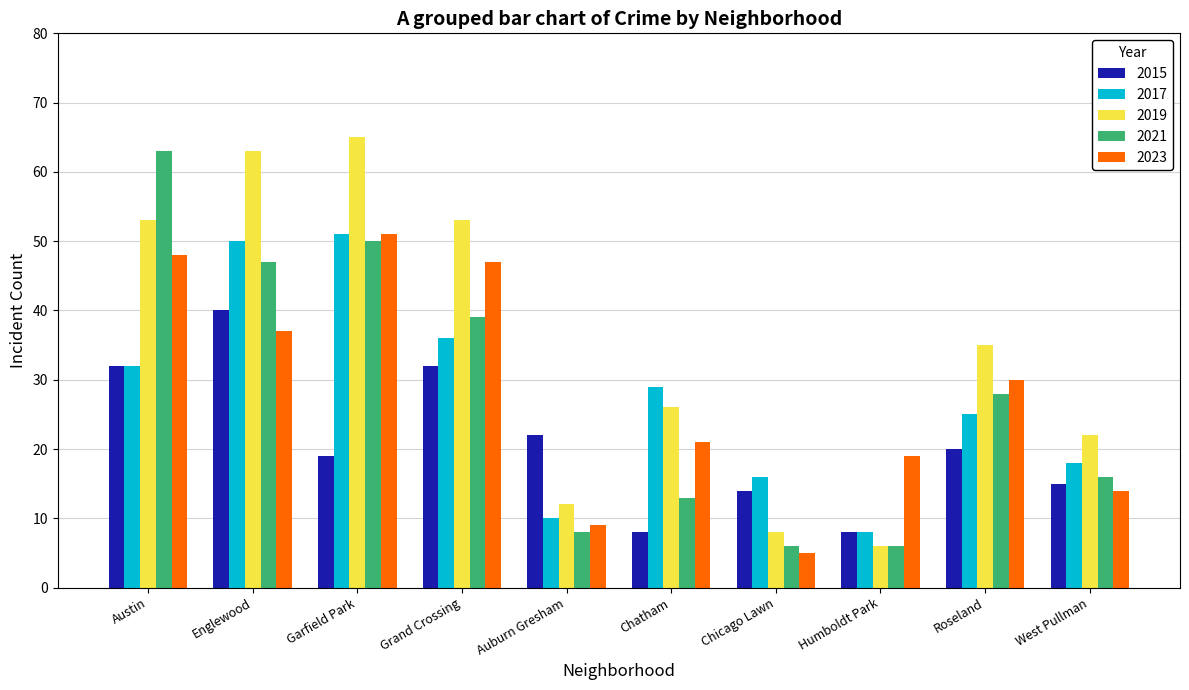

Reading right to left, extract all data points from this chart.

2015: West Pullman=15	Roseland=20	Humboldt Park=8	Chicago Lawn=14	Chatham=8	Auburn Gresham=22	Grand Crossing=32	Garfield Park=19	Englewood=40	Austin=32
2017: West Pullman=18	Roseland=25	Humboldt Park=8	Chicago Lawn=16	Chatham=29	Auburn Gresham=10	Grand Crossing=36	Garfield Park=51	Englewood=50	Austin=32
2019: West Pullman=22	Roseland=35	Humboldt Park=6	Chicago Lawn=8	Chatham=26	Auburn Gresham=12	Grand Crossing=53	Garfield Park=65	Englewood=63	Austin=53
2021: West Pullman=16	Roseland=28	Humboldt Park=6	Chicago Lawn=6	Chatham=13	Auburn Gresham=8	Grand Crossing=39	Garfield Park=50	Englewood=47	Austin=63
2023: West Pullman=14	Roseland=30	Humboldt Park=19	Chicago Lawn=5	Chatham=21	Auburn Gresham=9	Grand Crossing=47	Garfield Park=51	Englewood=37	Austin=48